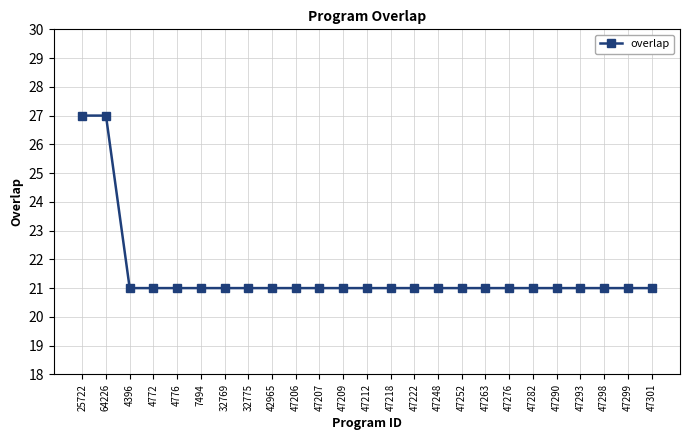

The chart shows a value of 27 at 64226. True or false?

True